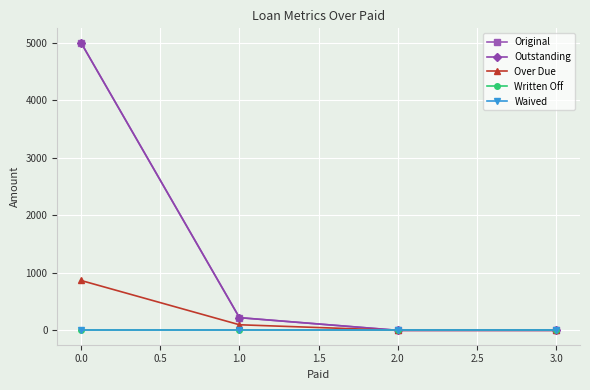

Does the chart have visible grid lines?

Yes